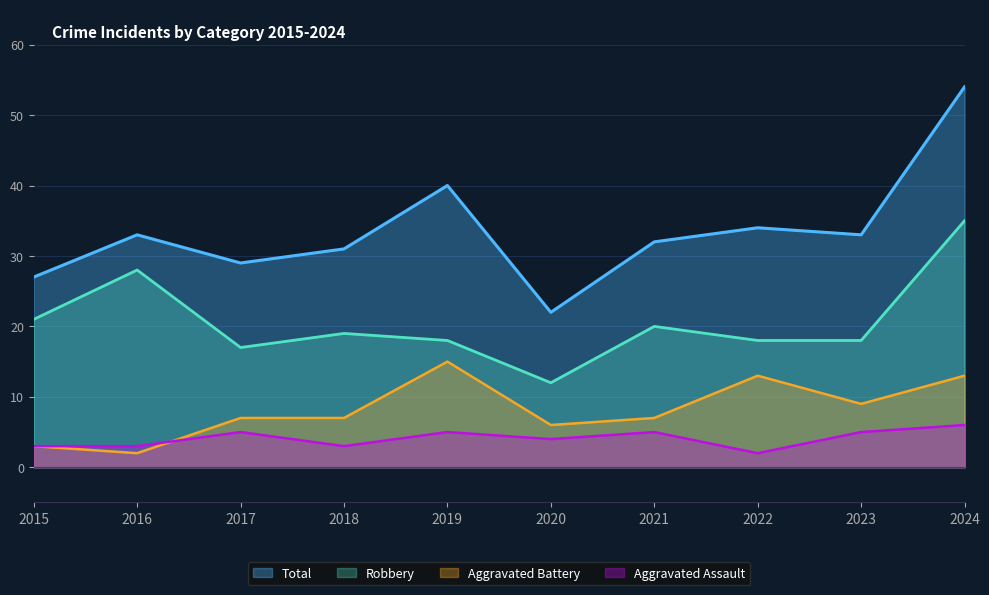

Count the number of data series in this chart.

4